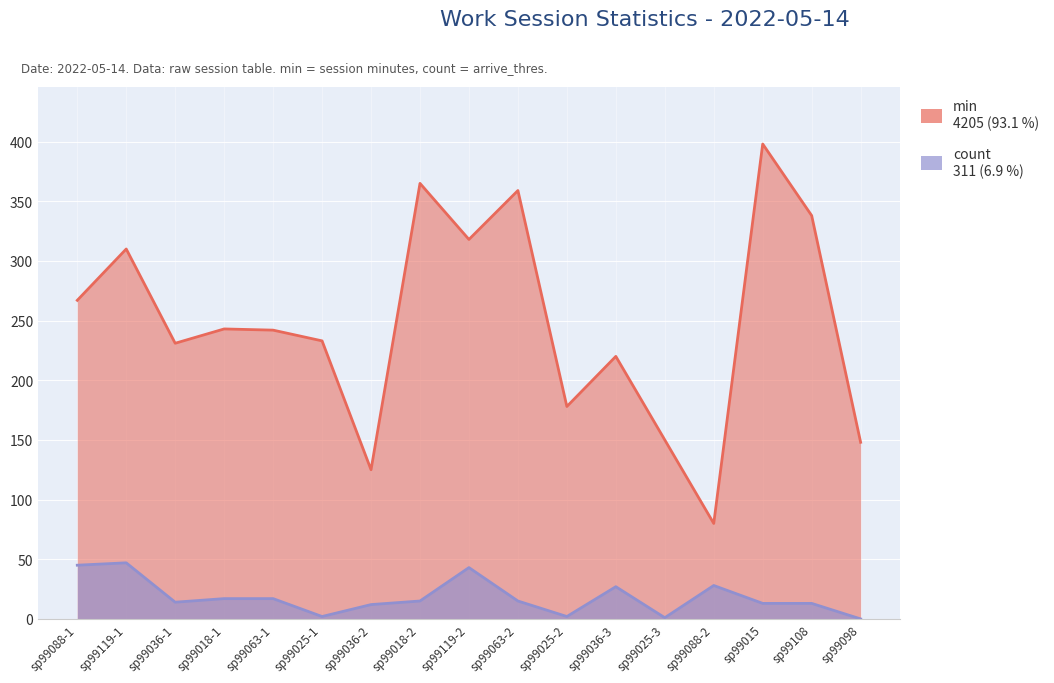

True or false: min and count intersect in this chart.

False